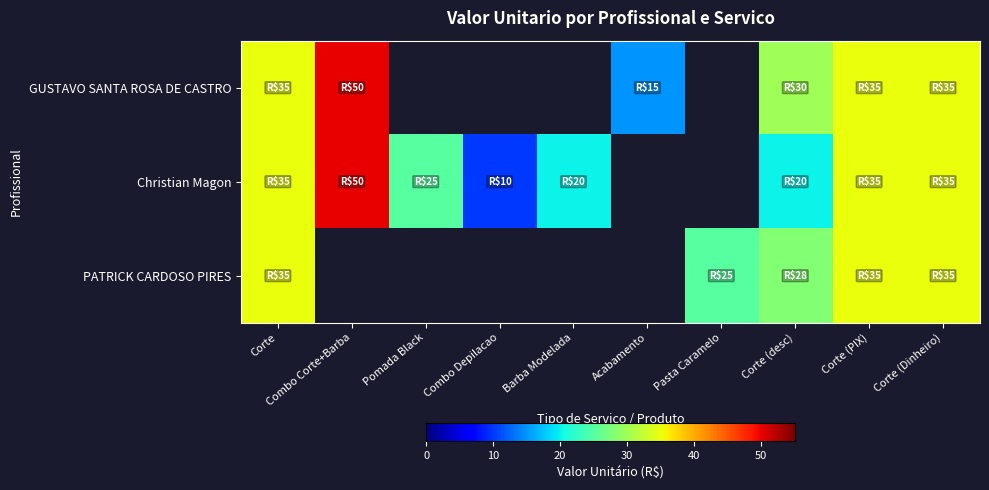

At which category is the sum across all series the highest?

Corte